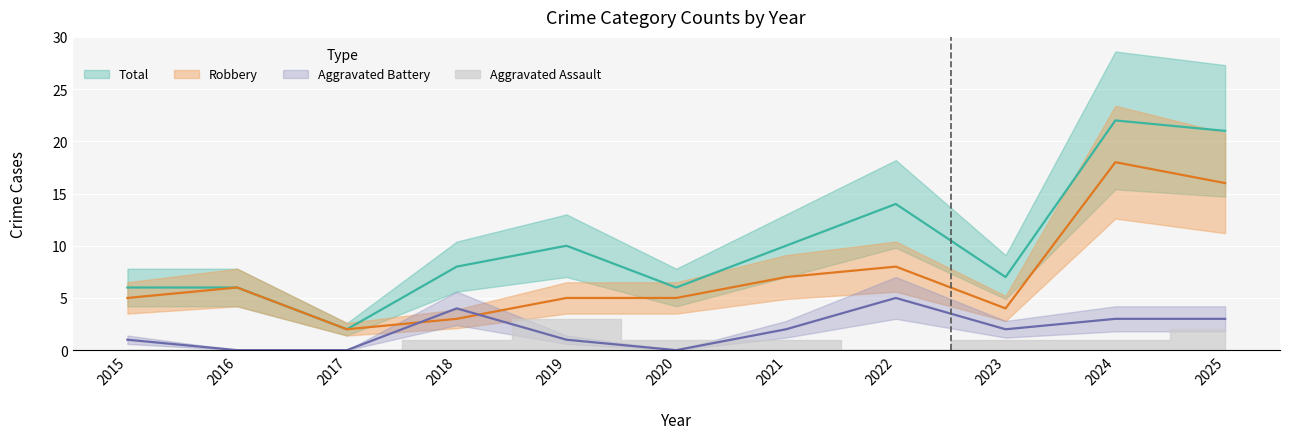

At which category is the sum across all series the highest?

2024